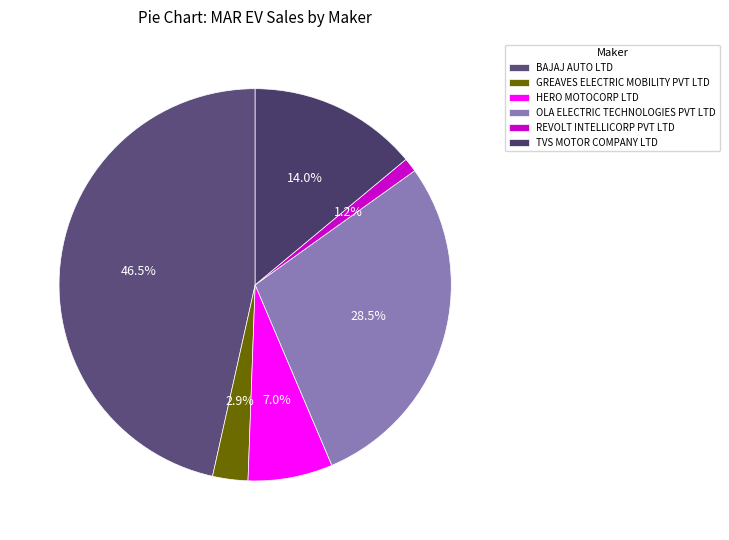

What is the smallest slice in the pie chart?

REVOLT INTELLICORP PVT LTD